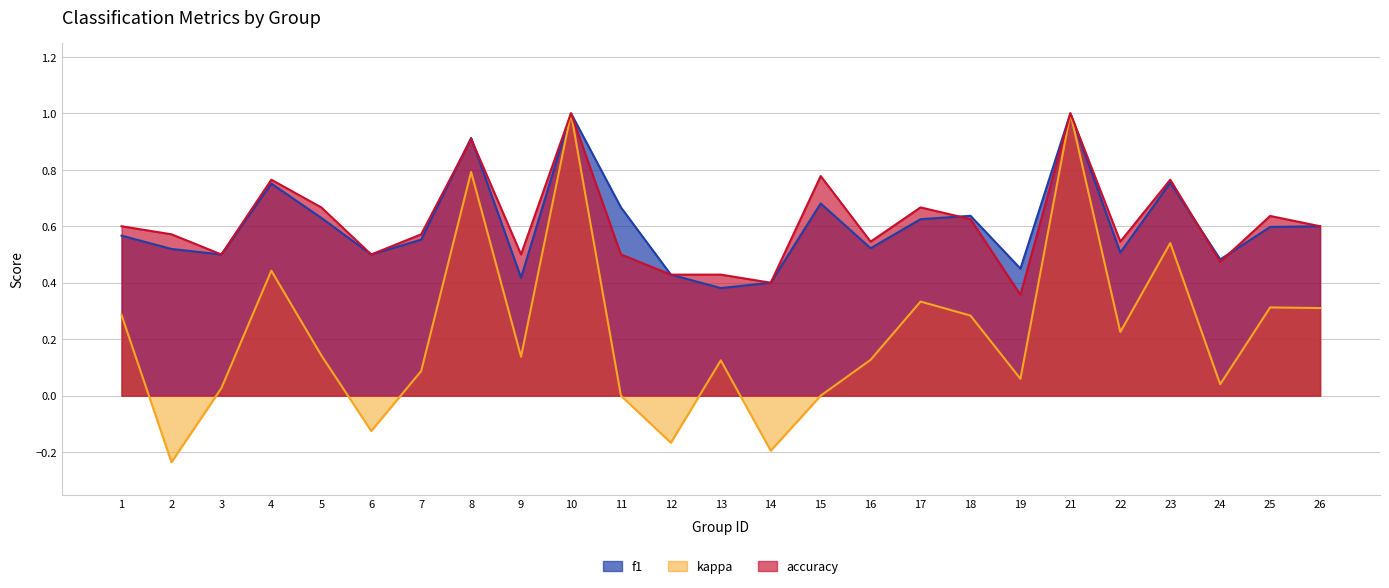

At which category does f1 reach its first local valley?

3